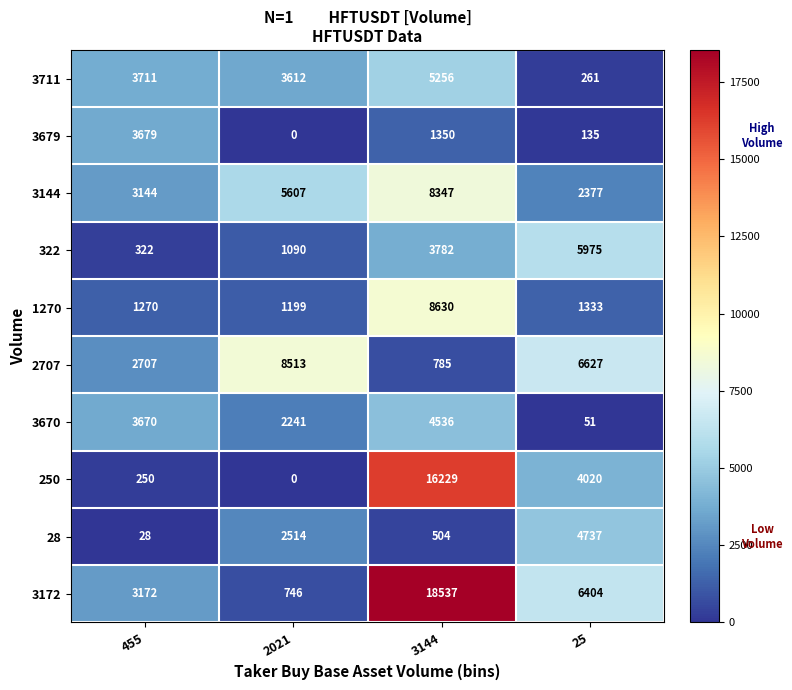

Which label corresponds to the smallest value in the chart?

2021